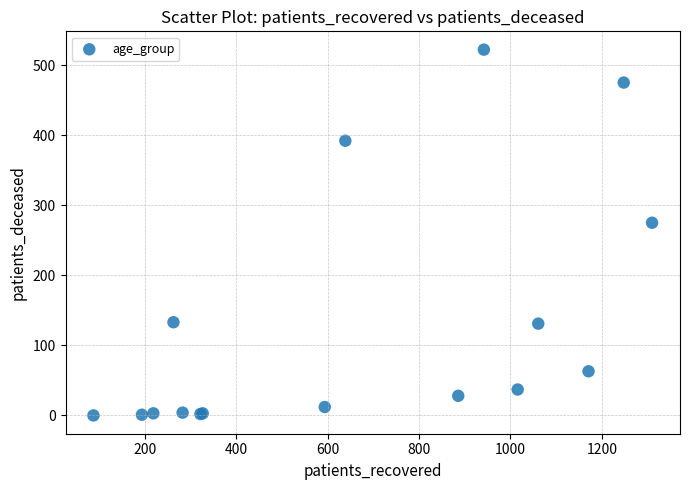

What Y value in the scatter plot is closest to 261?

275